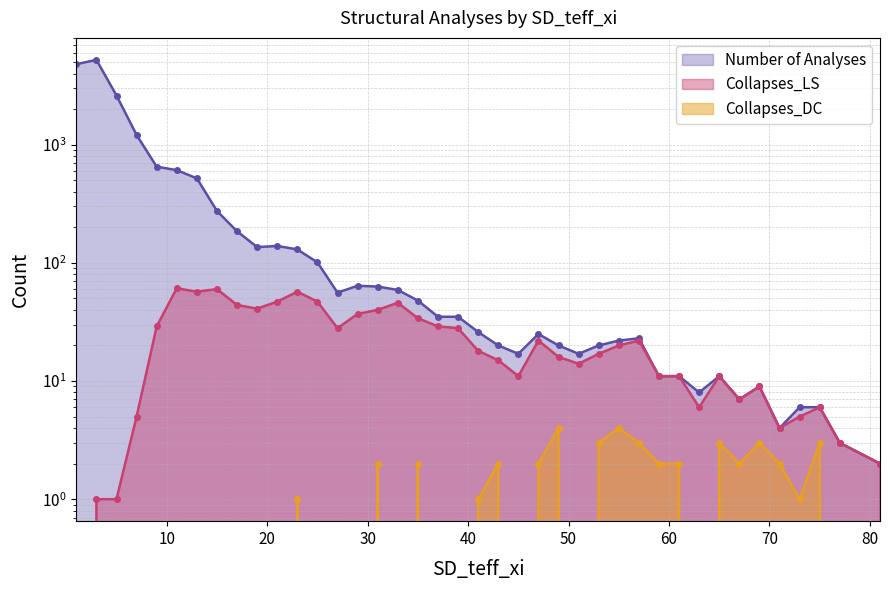

What is the approximate value of Collapses_LS at 19, to the nearest 10?

40